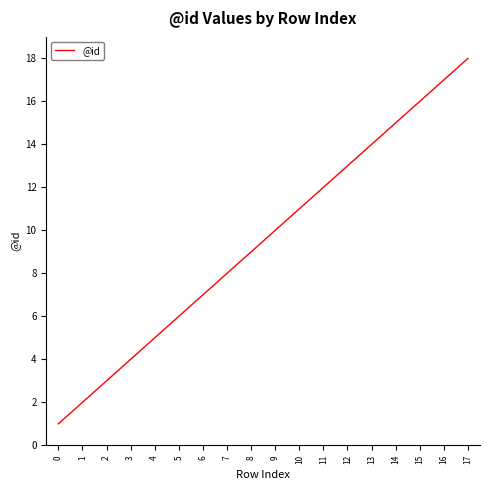

Reading left to right, transcribe all the data shown in this chart.

0=1	1=2	2=3	3=4	4=5	5=6	6=7	7=8	8=9	9=10	10=11	11=12	12=13	13=14	14=15	15=16	16=17	17=18